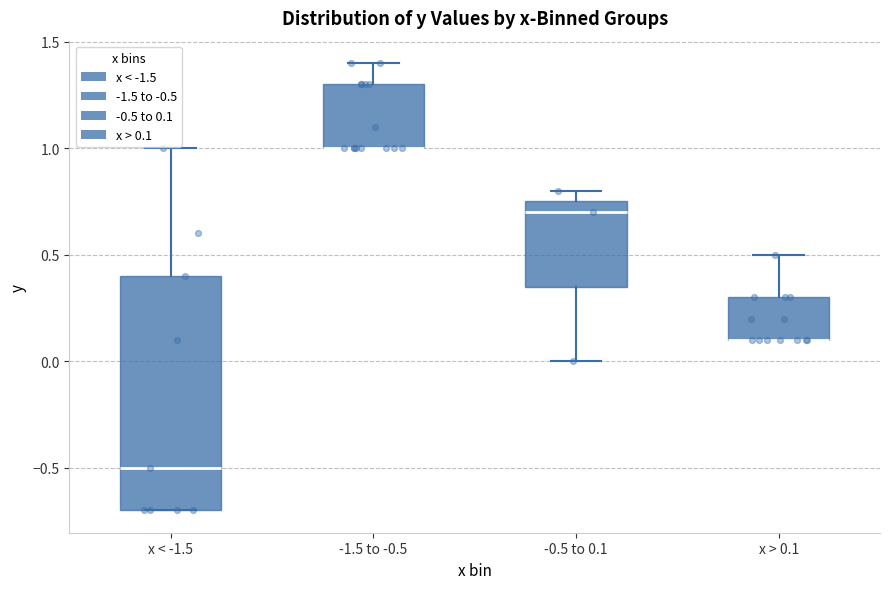

Reading left to right, read every box against the y-axis: the position of its median line, the range the box covers, and the ends of its whiskers. The values are not printed on the chart, so give them approximately, as read against the axis.

x < -1.5: median -0.50, box -0.70 to 0.40, whiskers -0.70 to 1.00
-1.5 to -0.5: median 1.00 (drawn on the box's lower edge), box 1.00 to 1.30, whiskers 1.00 to 1.40
-0.5 to 0.1: median 0.70, box 0.35 to 0.75, whiskers 0.00 to 0.80
x > 0.1: median 0.10 (drawn on the box's lower edge), box 0.10 to 0.30, whiskers 0.10 to 0.50